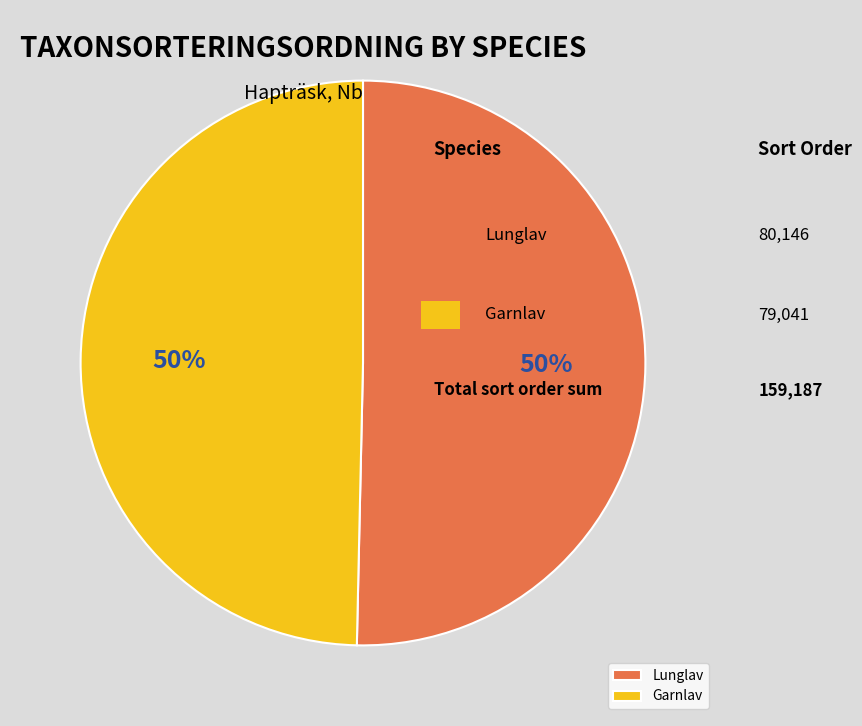

To the nearest percent, what percentage of the pie is Lunglav?

50%